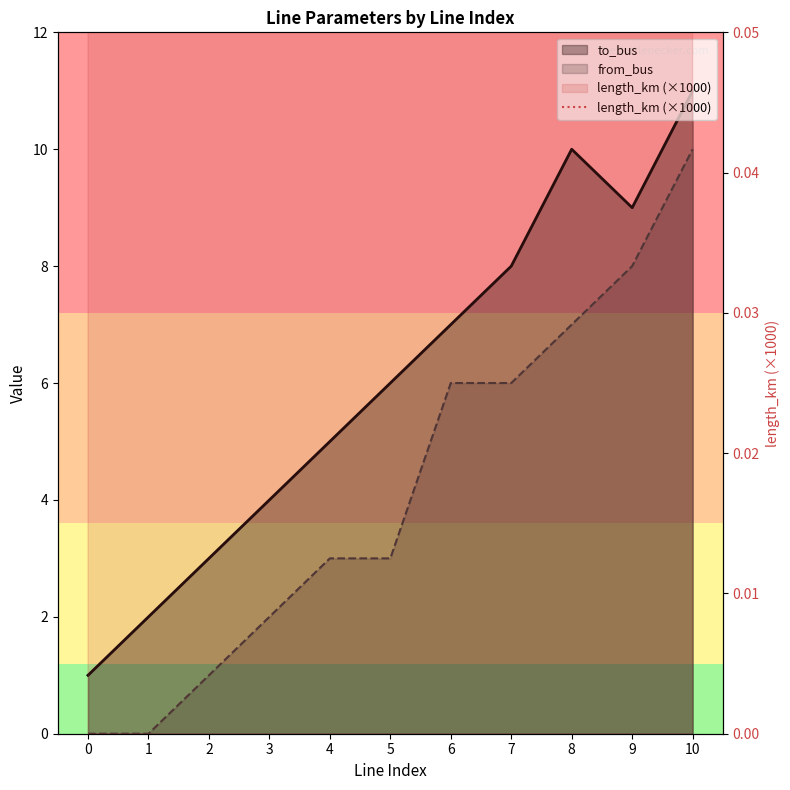

Is it true that the value at 2 is 2.0?

False